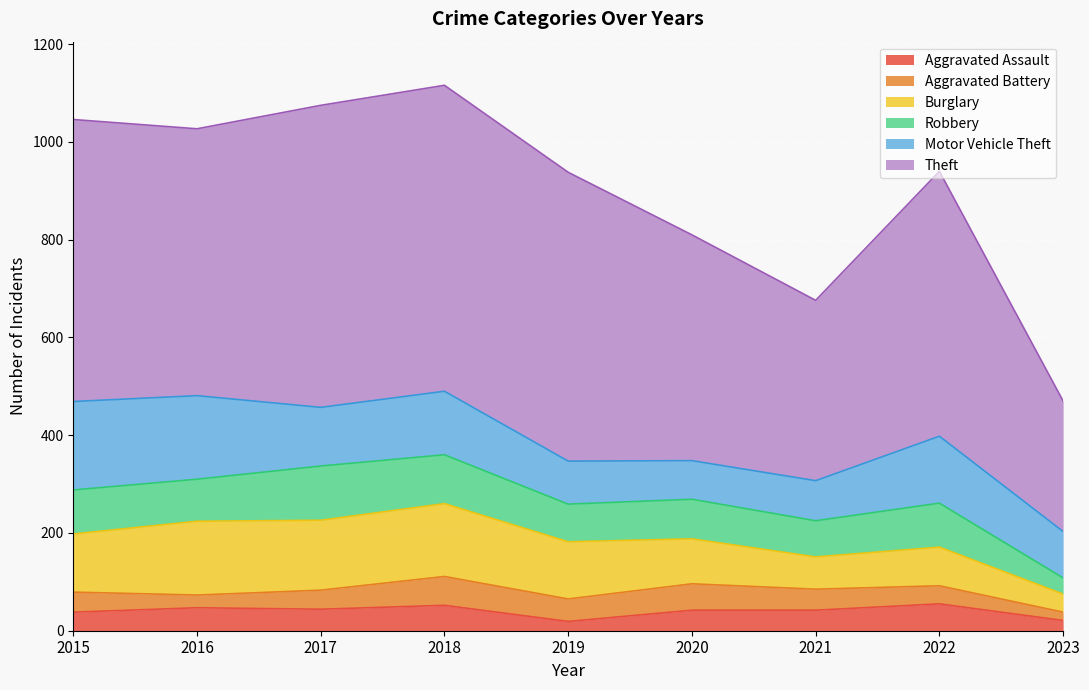

How many lines are shown in the chart?

6